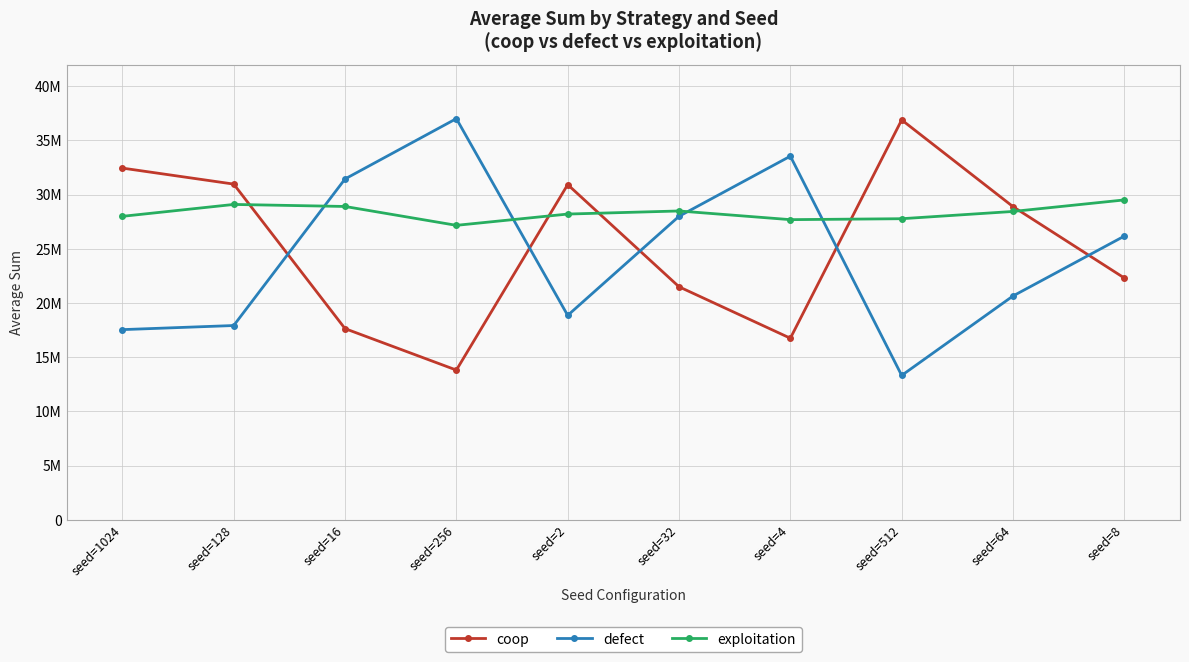

Does the chart have visible grid lines?

Yes